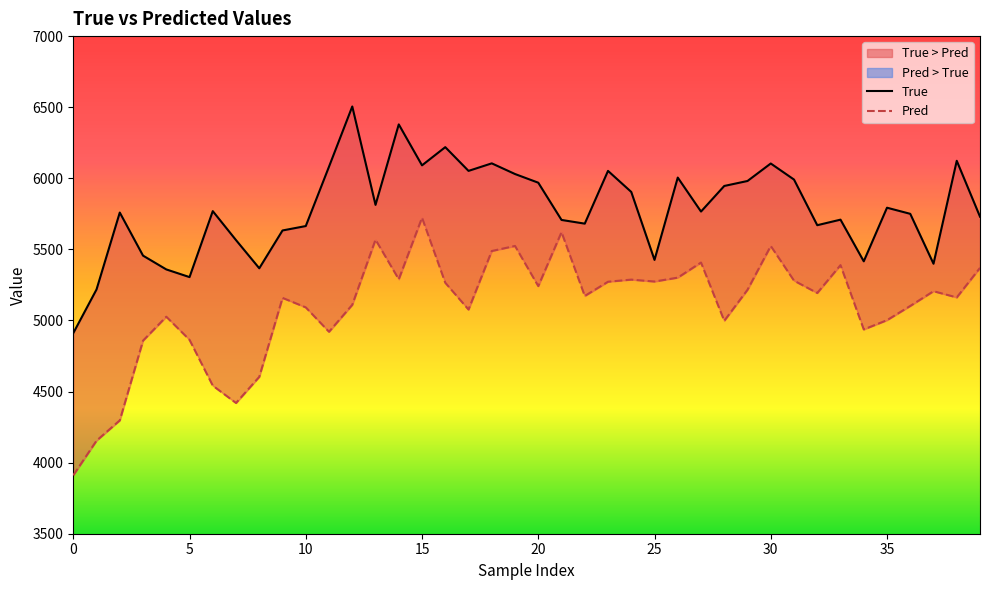

Is this an area chart (filled region under the line)?

No